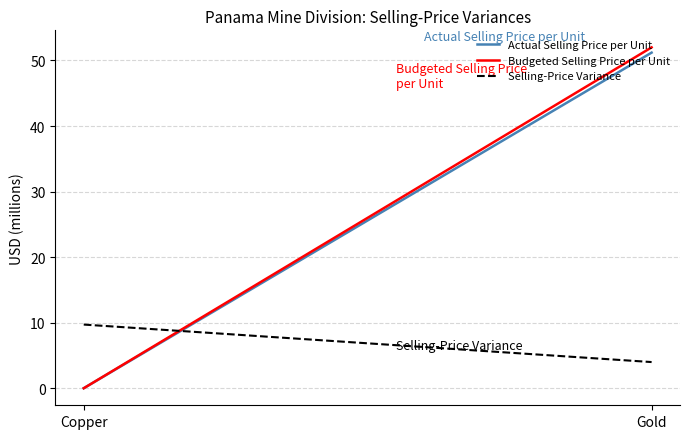

At which label does Budgeted Selling Price per Unit reach its minimum?

Copper